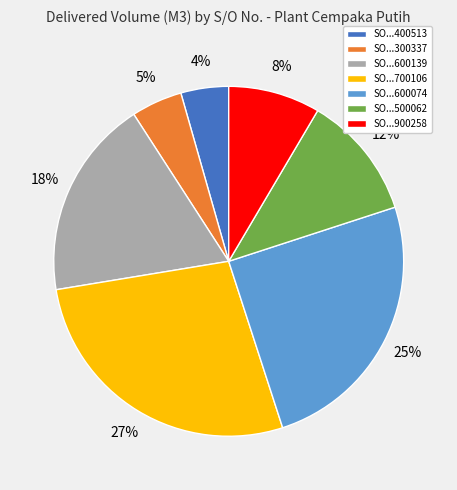

To the nearest percent, what is the average slice percentage?

14%